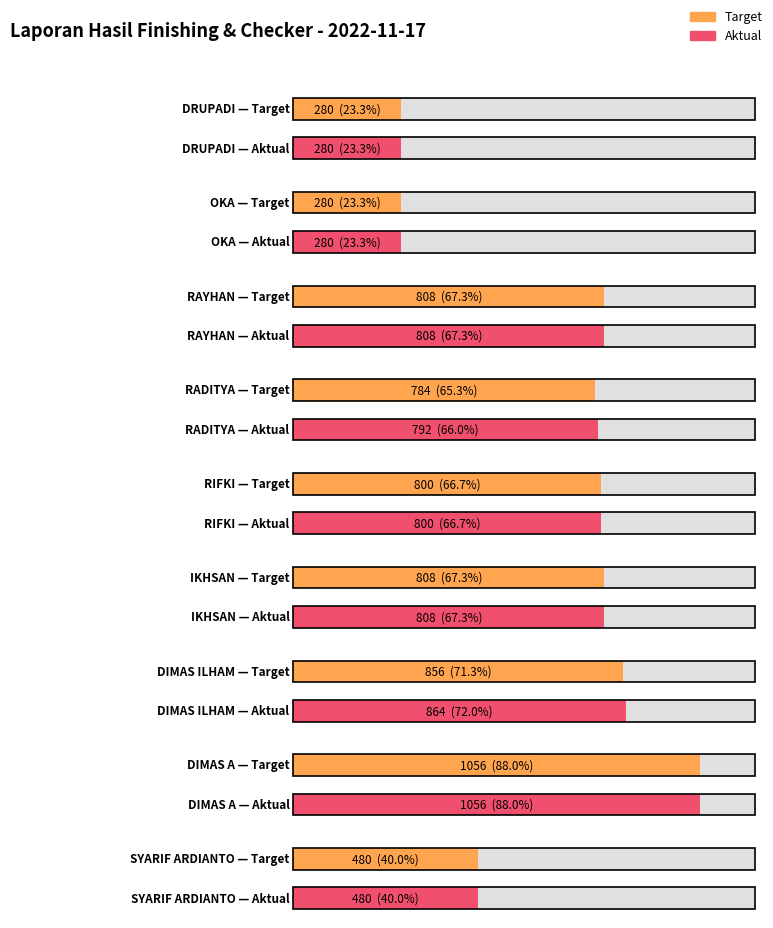

How many distinct data groups are displayed?

2